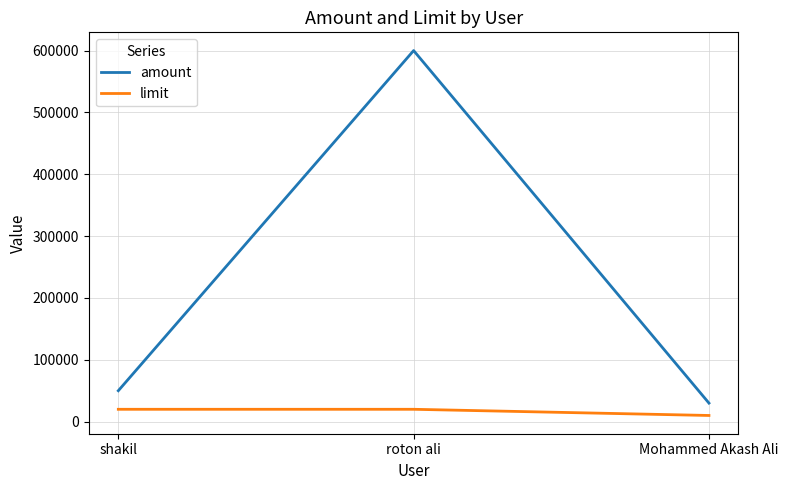

Between roton ali and Mohammed Akash Ali, which series saw the biggest shift?

amount